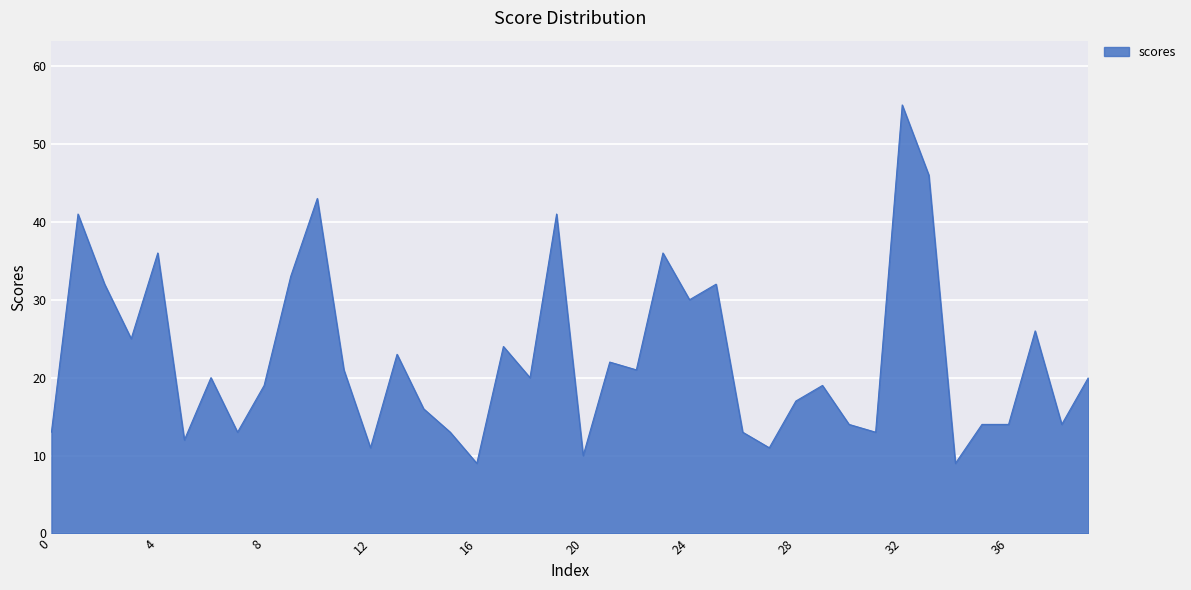

What is the smallest value displayed?

9